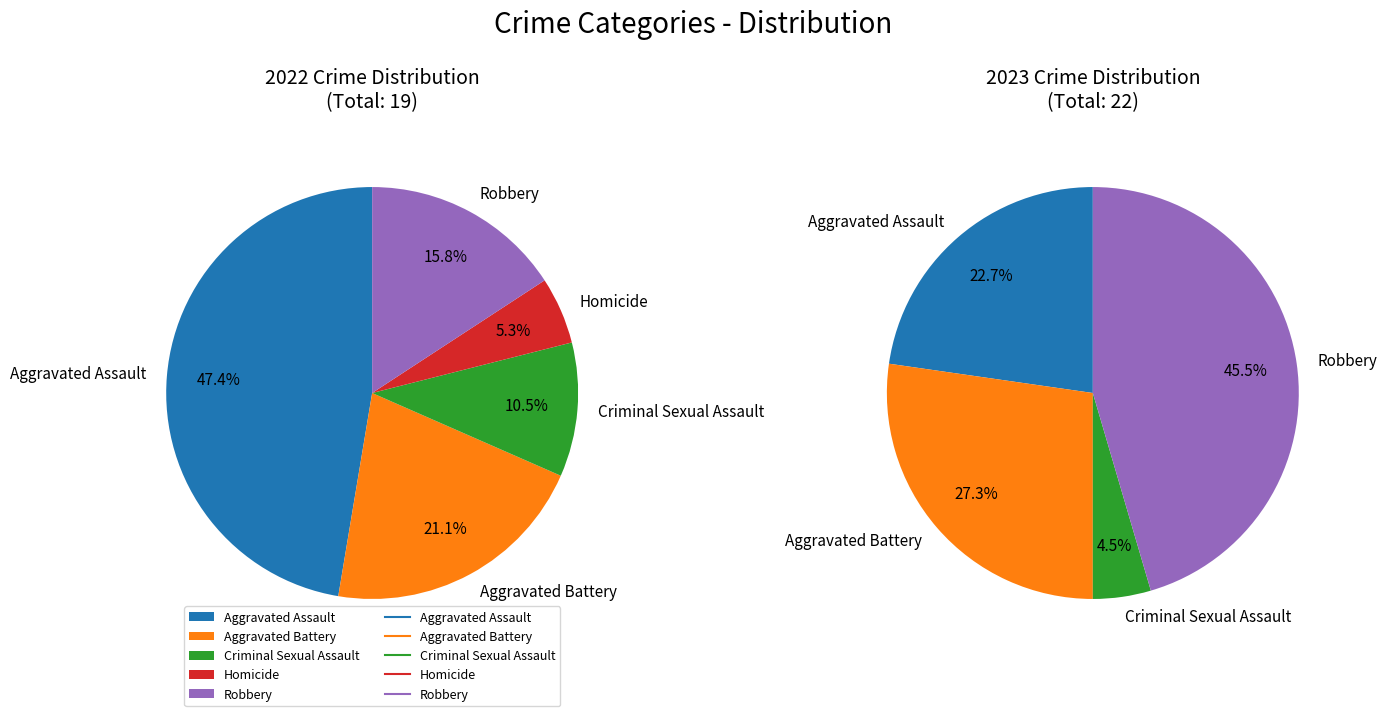

What is the smallest slice in the pie chart?

Homicide